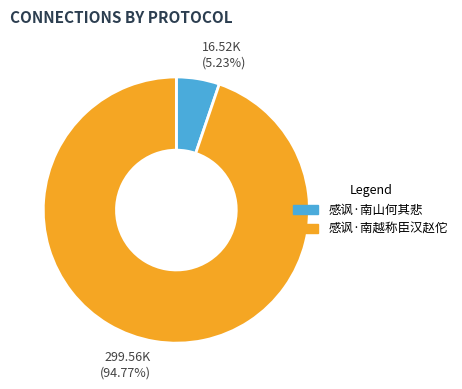

How many slices are in this pie chart?

2